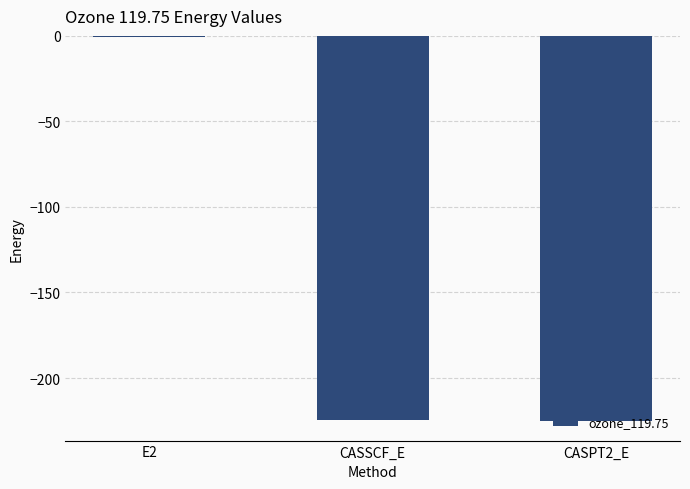

Which label corresponds to the largest value in the chart?

E2